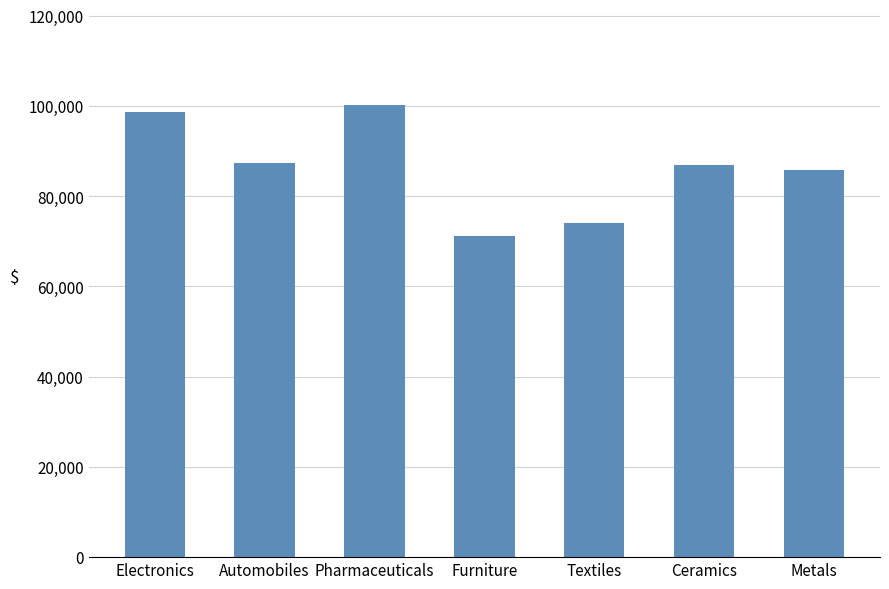

What position from the left is Textiles?

5